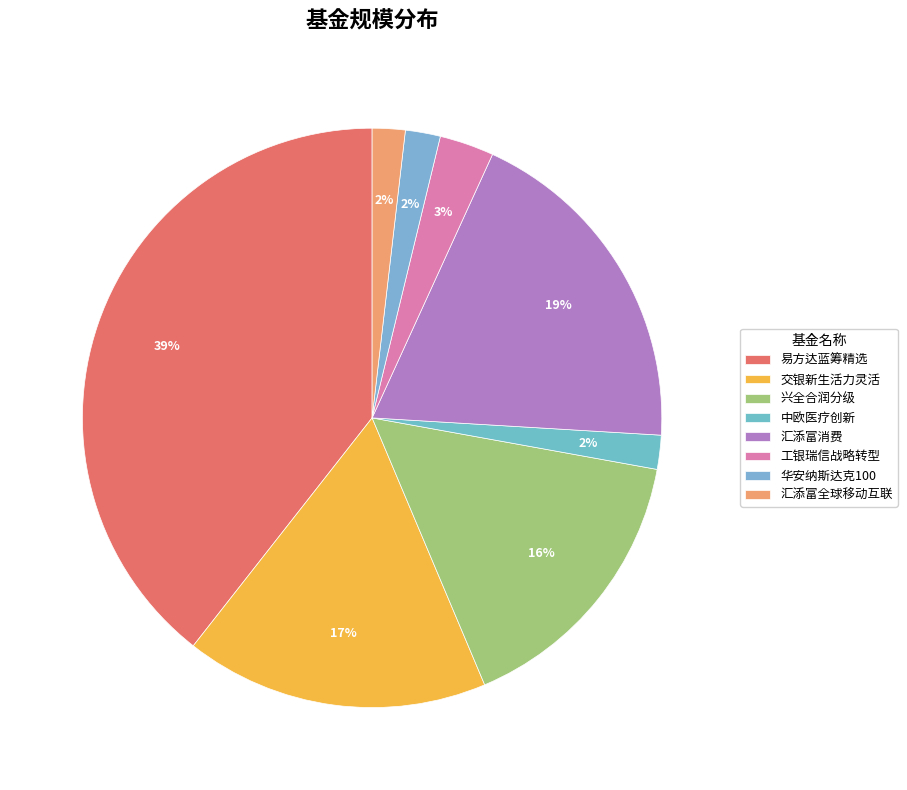

Rank the categories by value from highest to lowest.

005827易方达蓝筹精选, 000083汇添富消费, 519772交银新生活力灵活, 163406兴全合润分级, 000991工银瑞信战略转型, 040046华安纳斯达克100, 006228中欧医疗创新, 001668汇添富全球移动互联